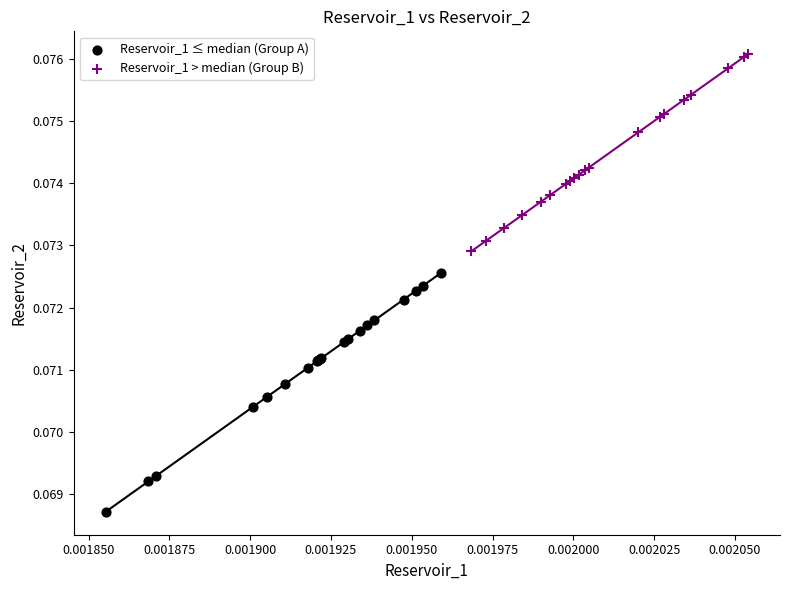

What are all the series names shown in the legend?

Reservoir_1 ≤ median (Group A), Reservoir_1 > median (Group B)